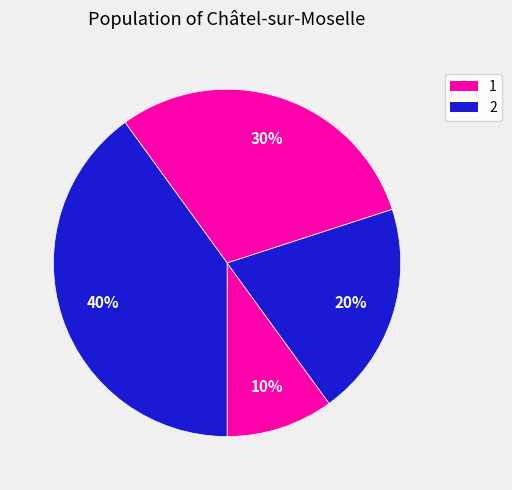

Count the number of slices in the pie.

4